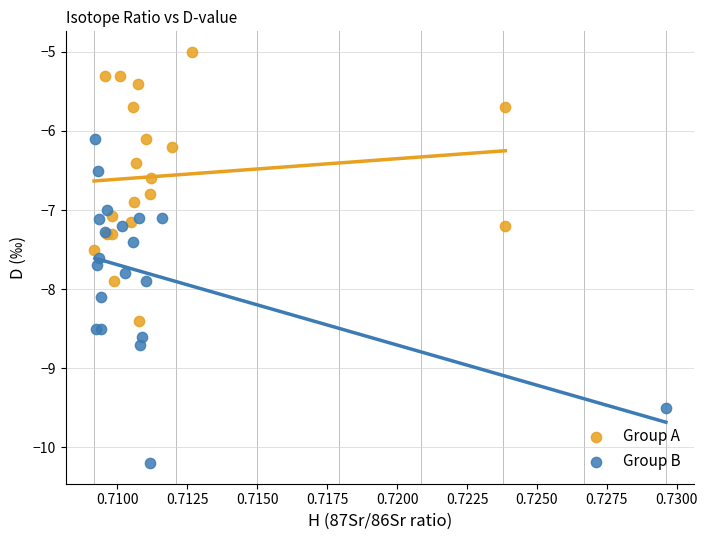

Which series has the largest Y range (max minus min)?

Group B